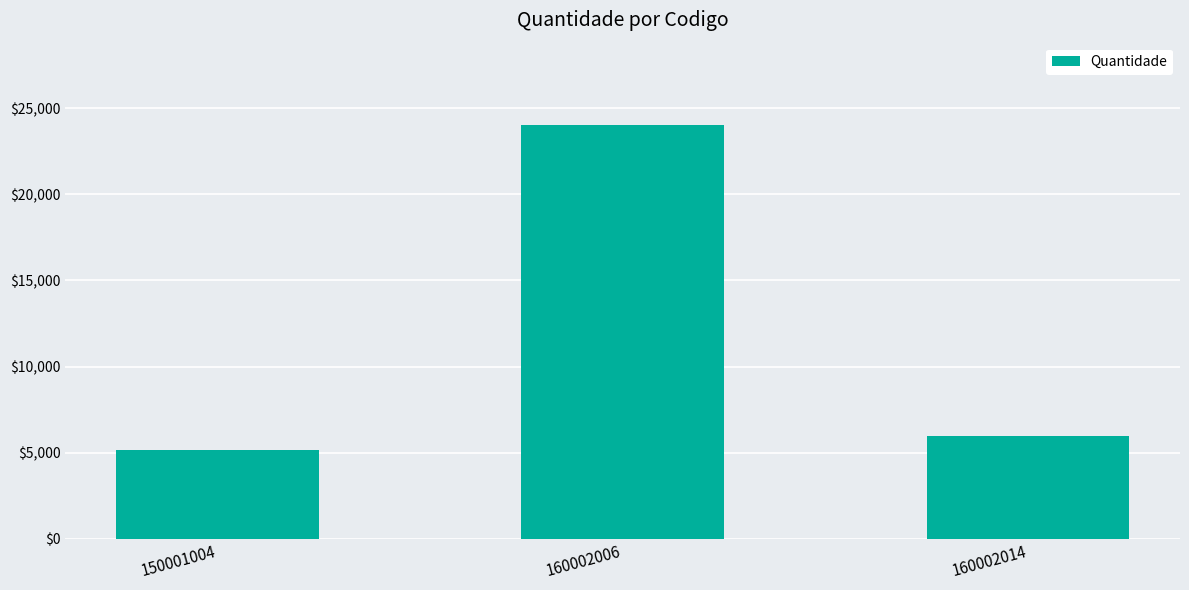

What is the change in value from 160002006 to 160002014?

-18000